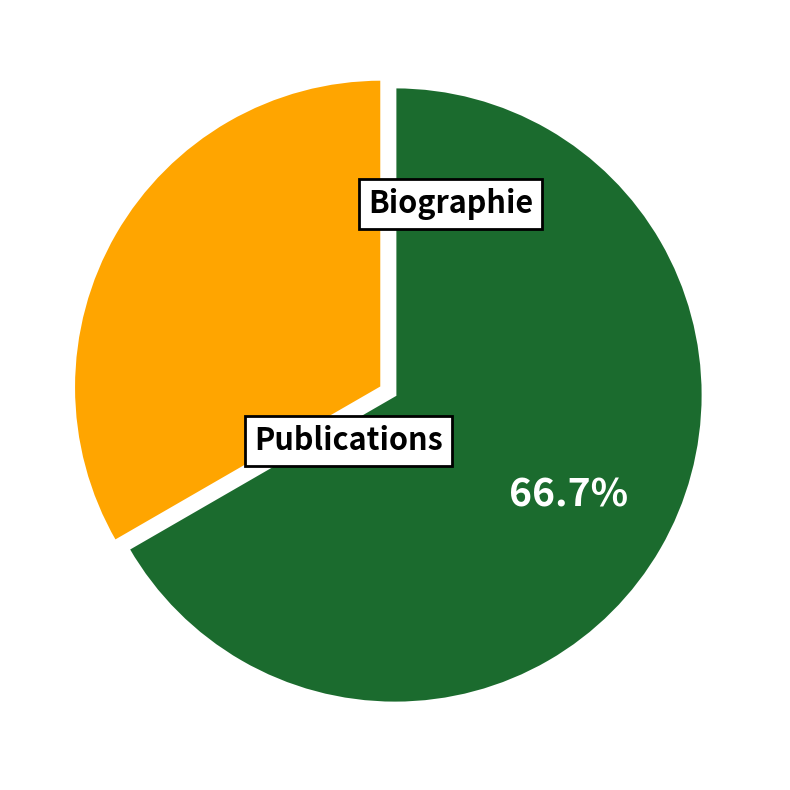

Does any single category account for the majority?

Yes